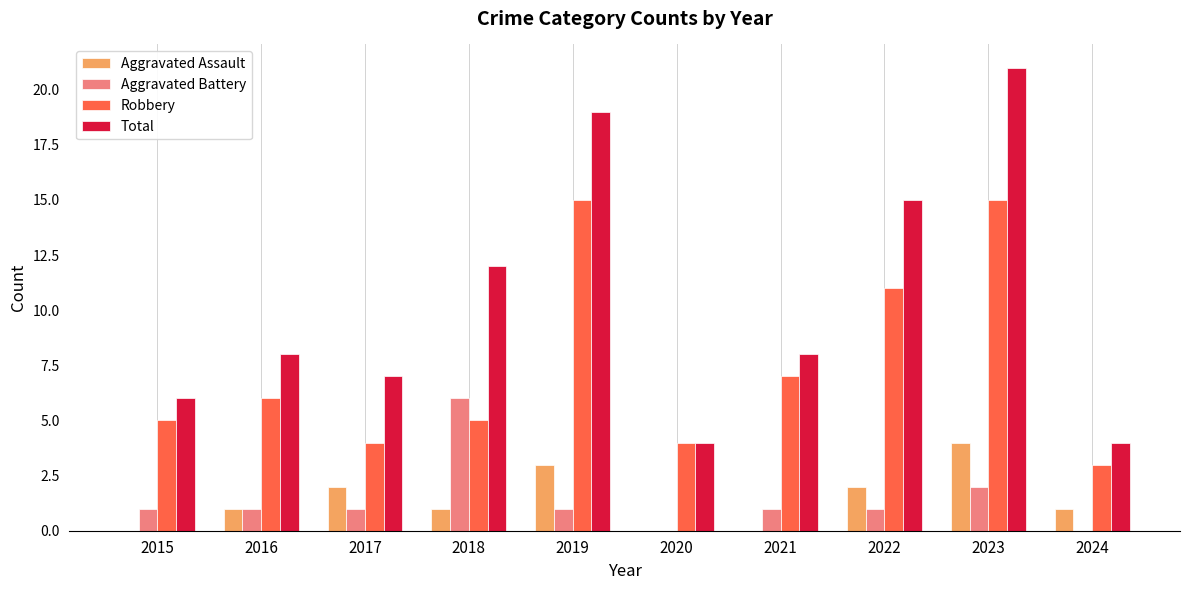

The Total series shows 11 at 2015. True or false?

False